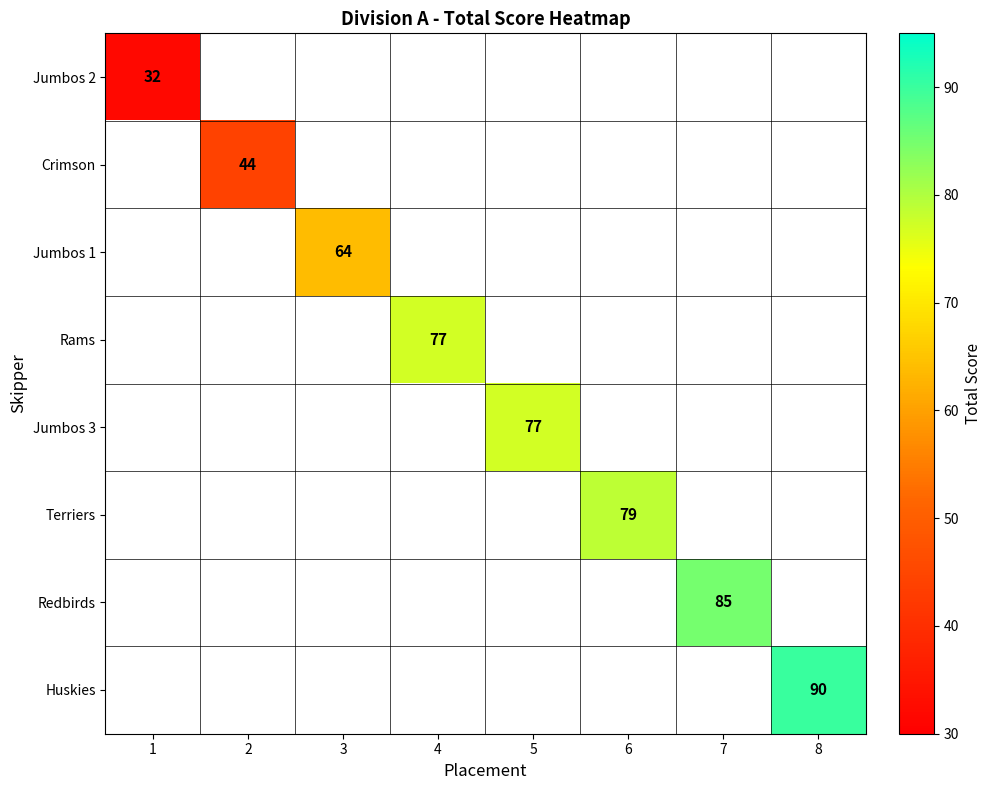

The Jumbos 1 series shows 113 at 3. True or false?

False